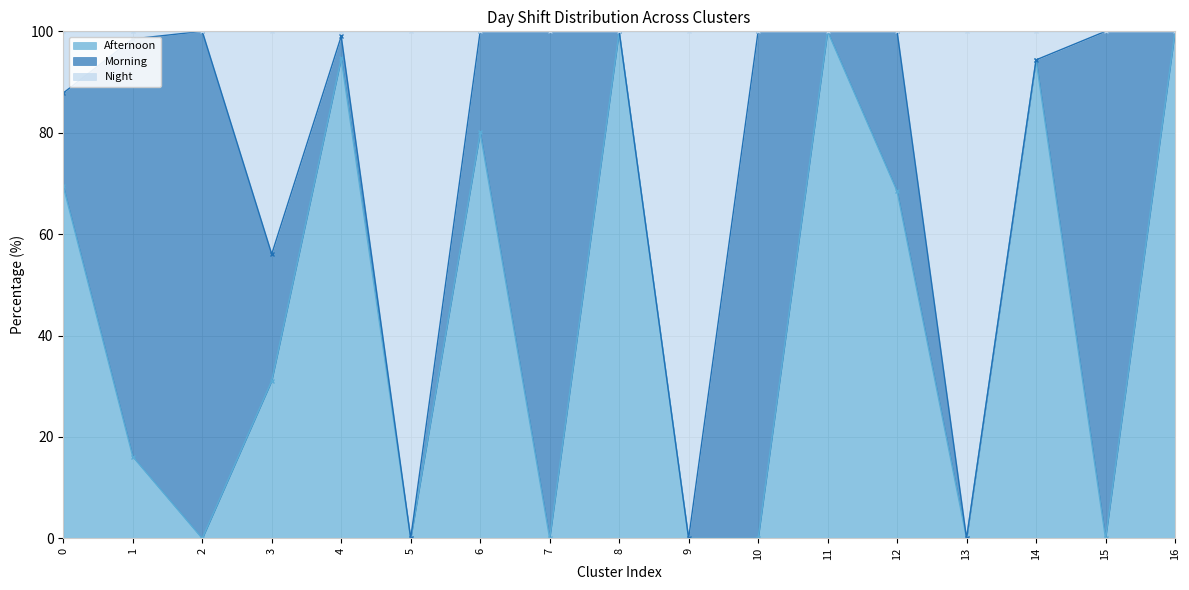

The value of Afternoon at 14 is 144.4. True or false?

False